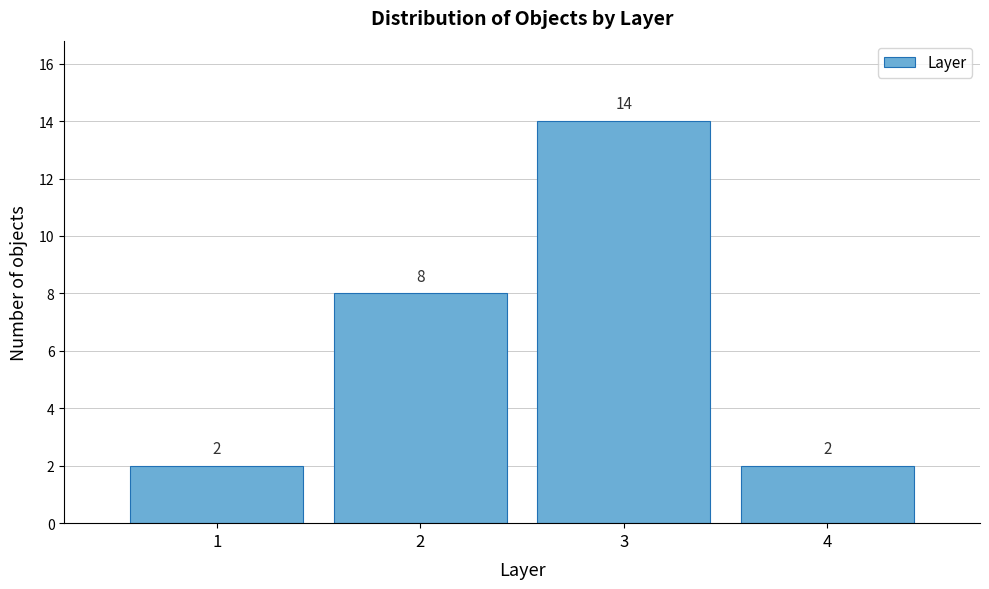

Reading left to right, transcribe all the data shown in this chart.

2	8	14	2